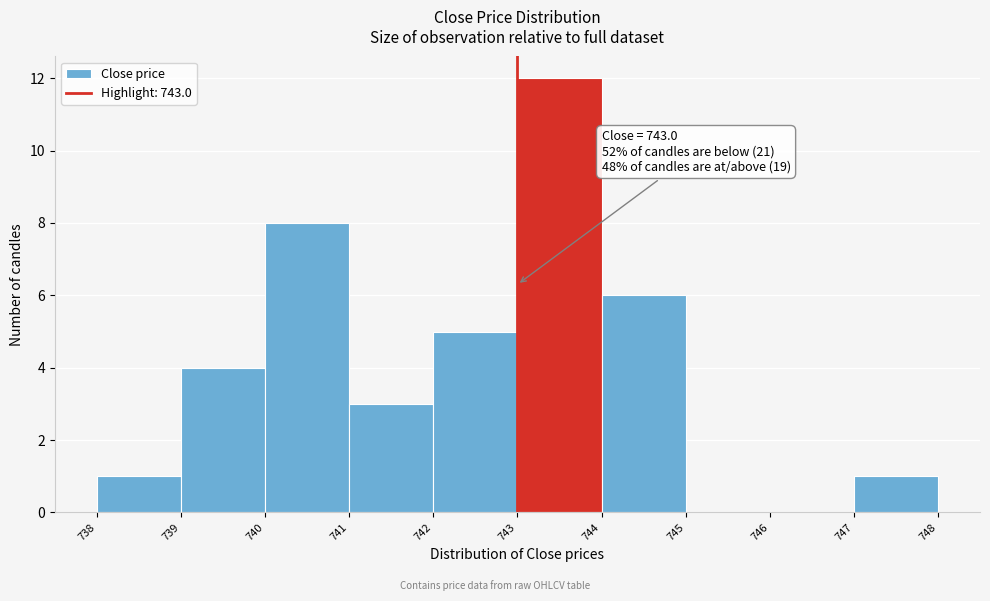

Over which range of the x-axis is the bar tallest?

743 to 744